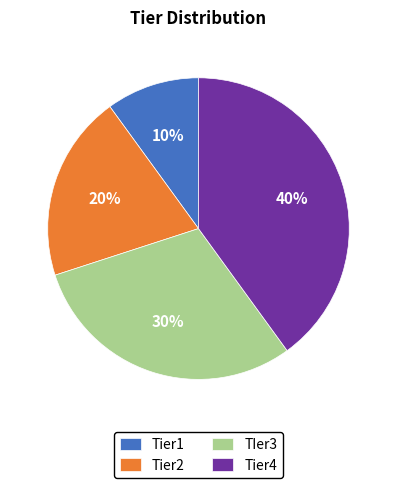

Which category has the smallest portion of the pie?

Tier1